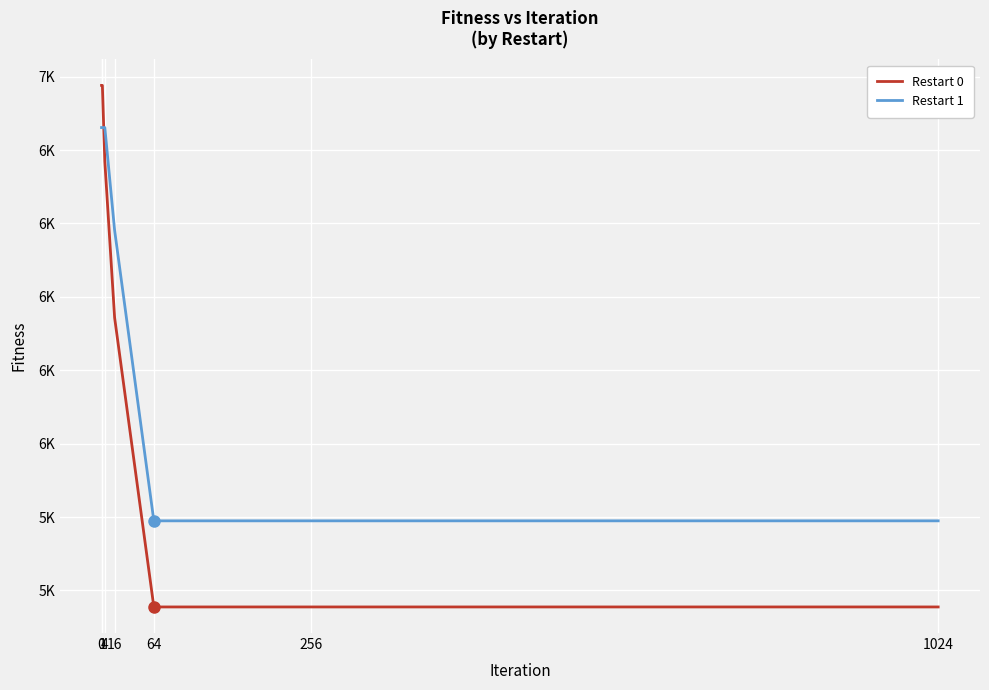

Rank the series at 0 from highest to lowest value.

Restart 0, Restart 1